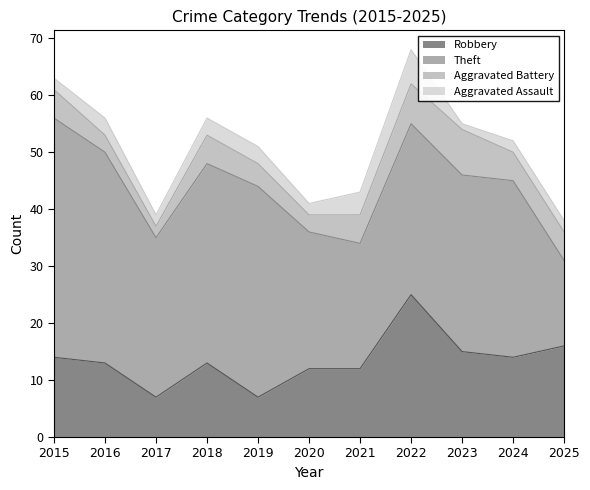

Reading left to right, transcribe all the data shown in this chart.

Robbery: 2015=14	2016=13	2017=7	2018=13	2019=7	2020=12	2021=12	2022=25	2023=15	2024=14	2025=16
Theft: 2015=42	2016=37	2017=28	2018=35	2019=37	2020=24	2021=22	2022=30	2023=31	2024=31	2025=15
Aggravated Battery: 2015=5	2016=3	2017=2	2018=5	2019=4	2020=3	2021=5	2022=7	2023=8	2024=5	2025=5
Aggravated Assault: 2015=2	2016=3	2017=2	2018=3	2019=3	2020=2	2021=4	2022=6	2023=1	2024=2	2025=2